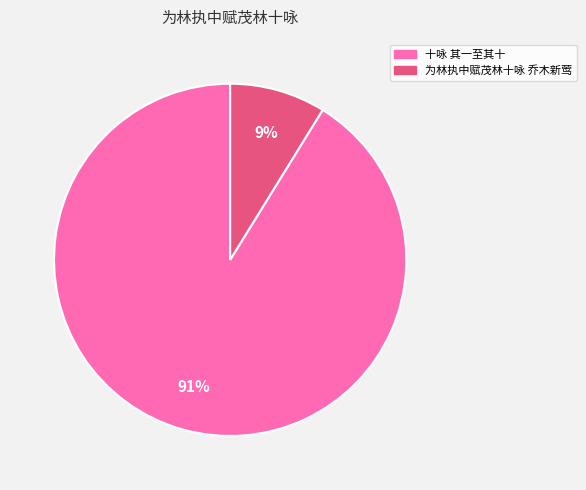

To the nearest percent, what is the average slice percentage?

50%